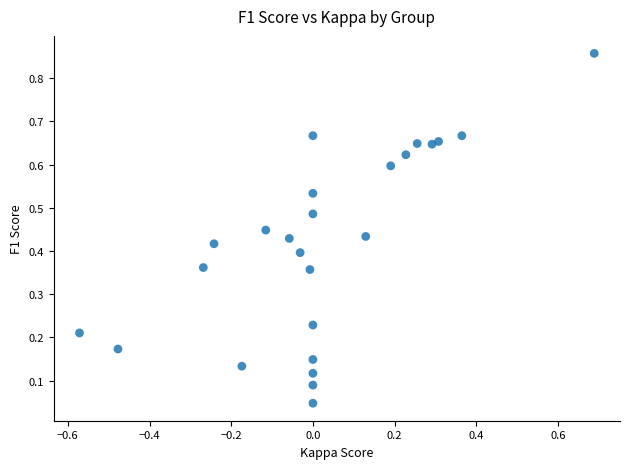

What is the range of Y values (max minus min)?

0.8